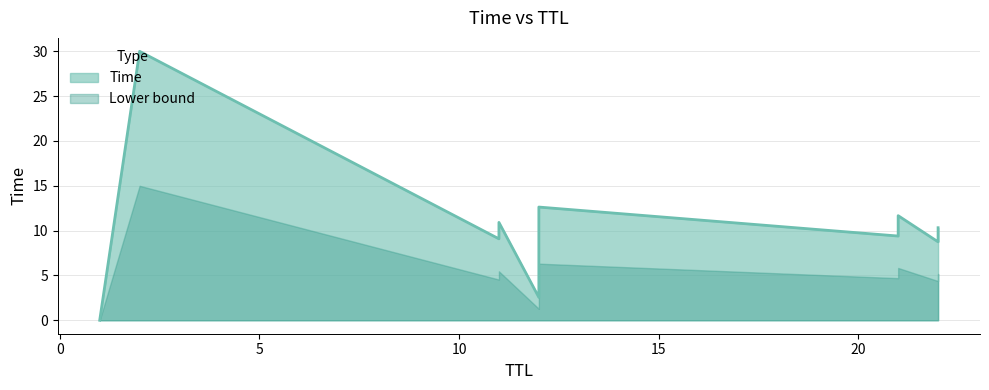

Where is the data nearest to the value 15?

12